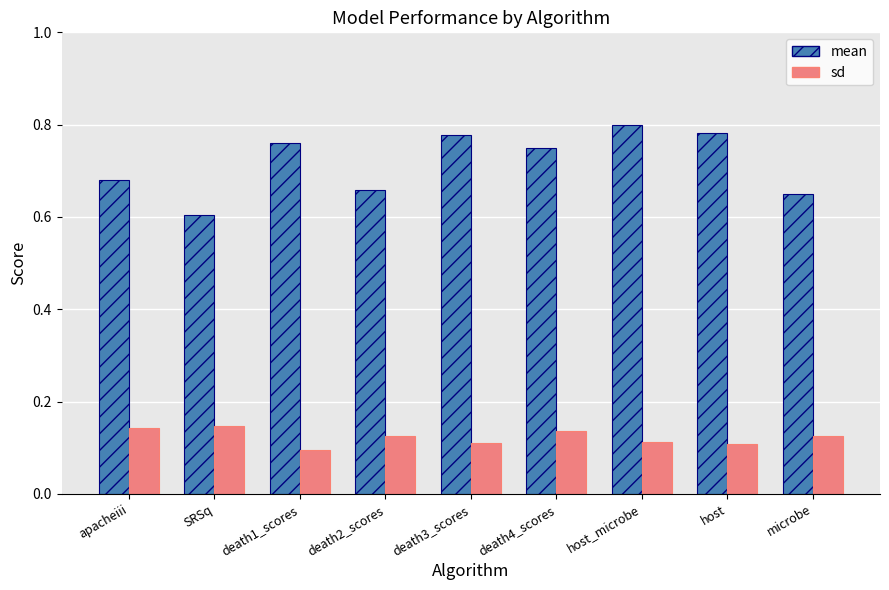

At which label is mean closest to 0?

SRSq